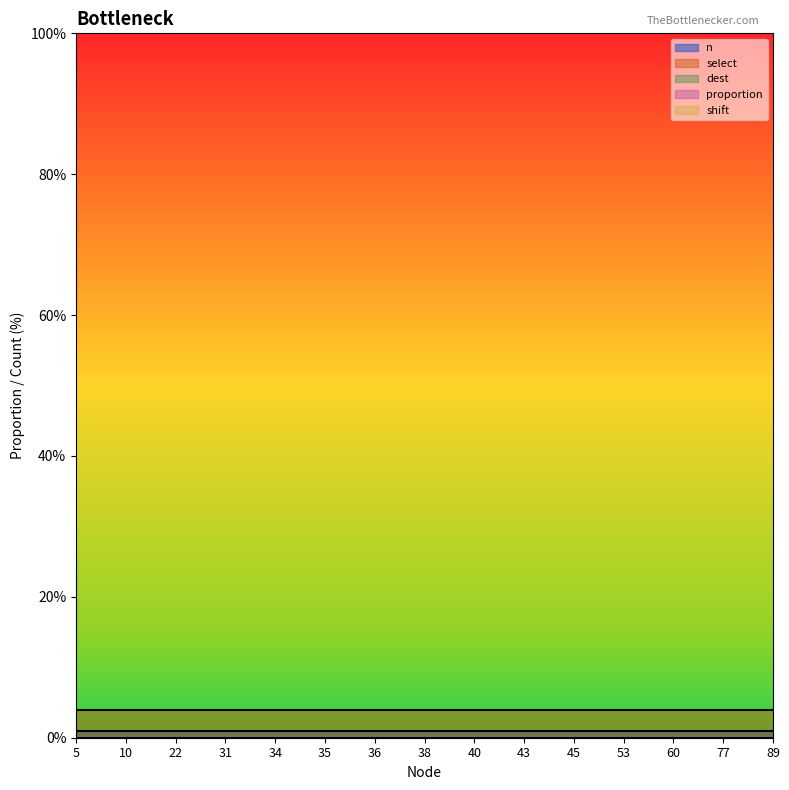

True or false: select and dest cross at least once.

False